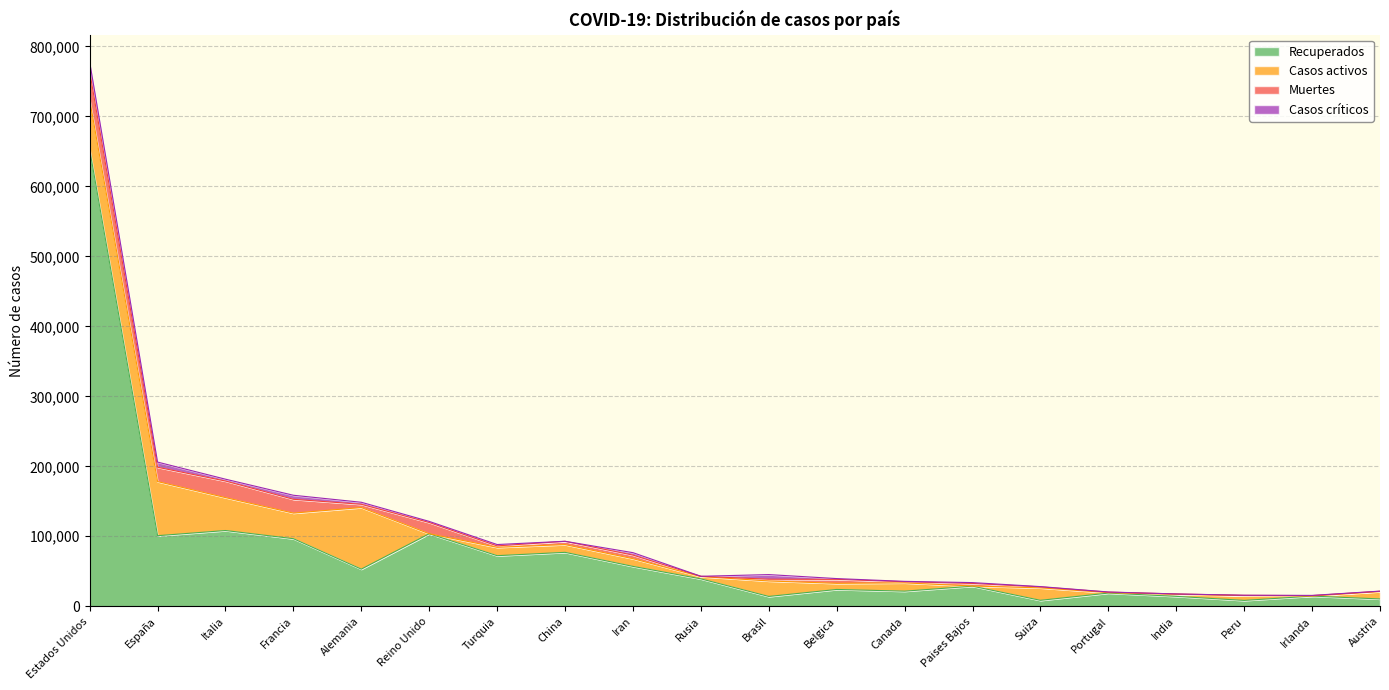

What is the difference between the highest and lowest values at Belgica?

22975